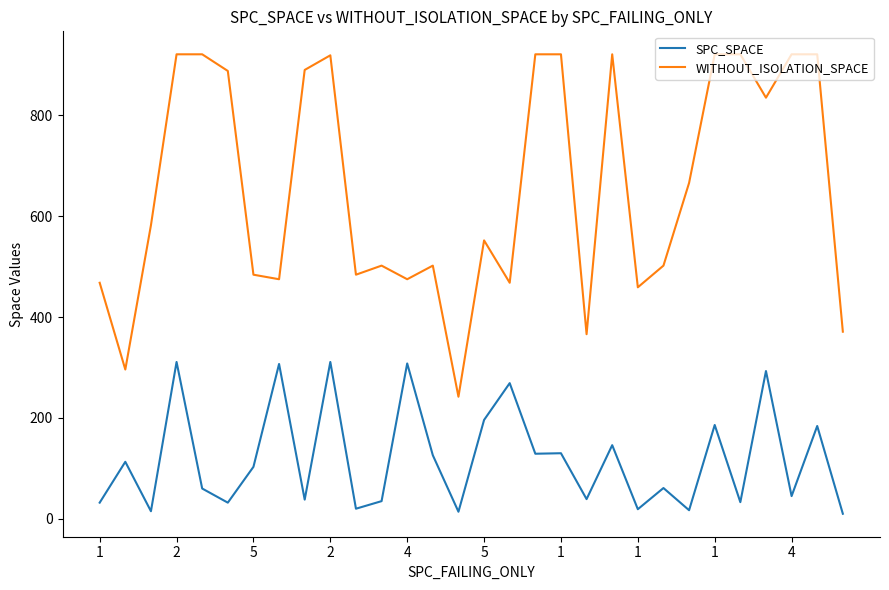

How many values in the WITHOUT_ISOLATION_SPACE series are below 582?

15